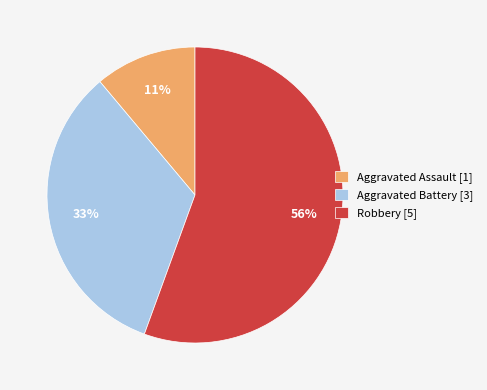

What is the largest slice in the pie chart?

Robbery [5]